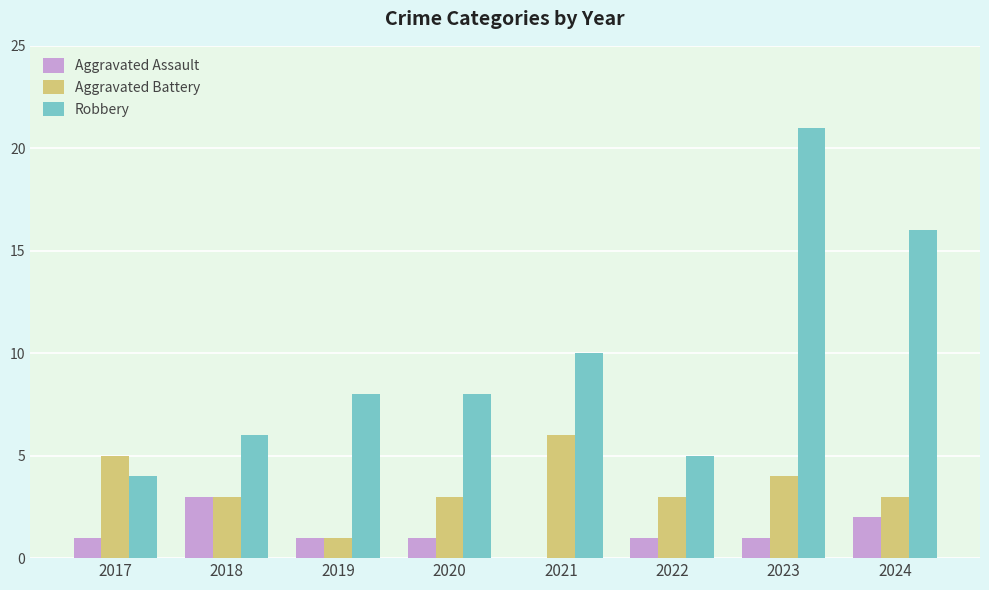

Read the Aggravated Battery value at 2018.

3